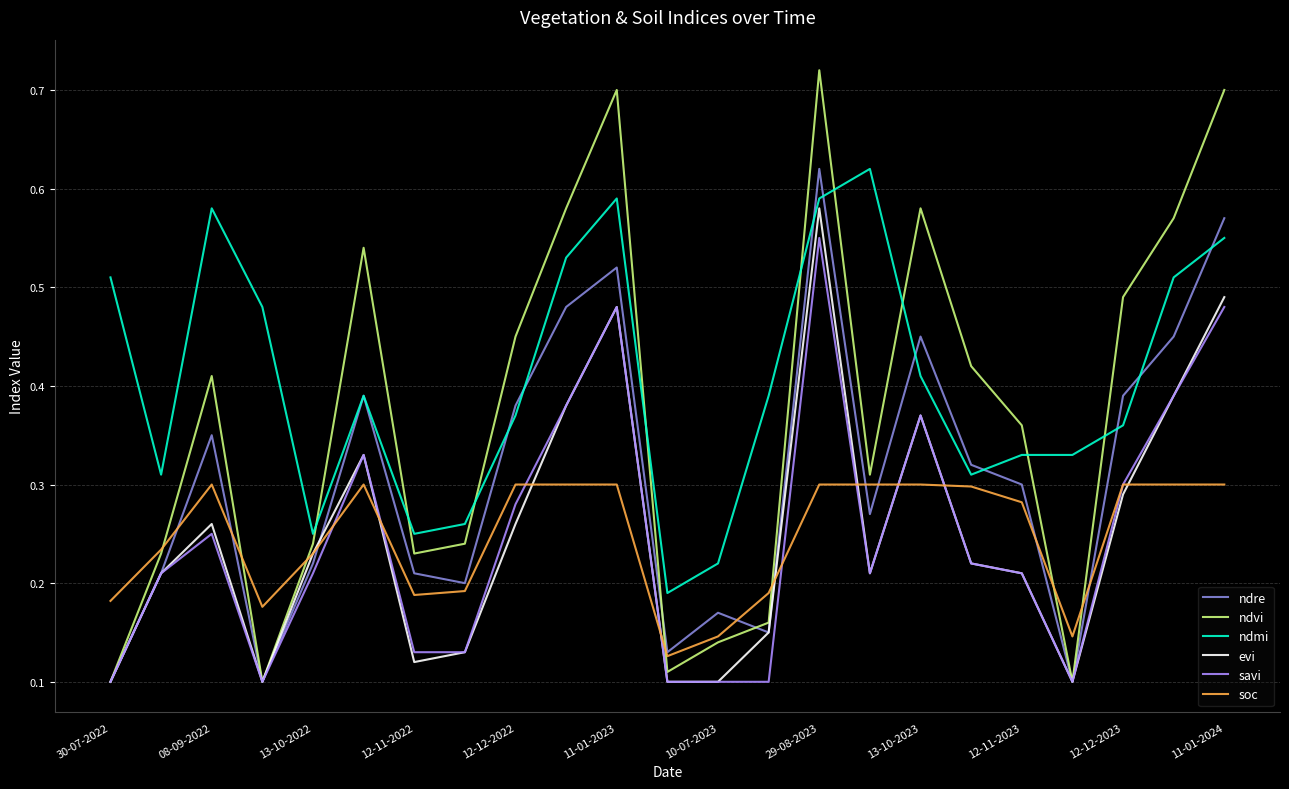

Which series has the largest total across all categories?

ndmi